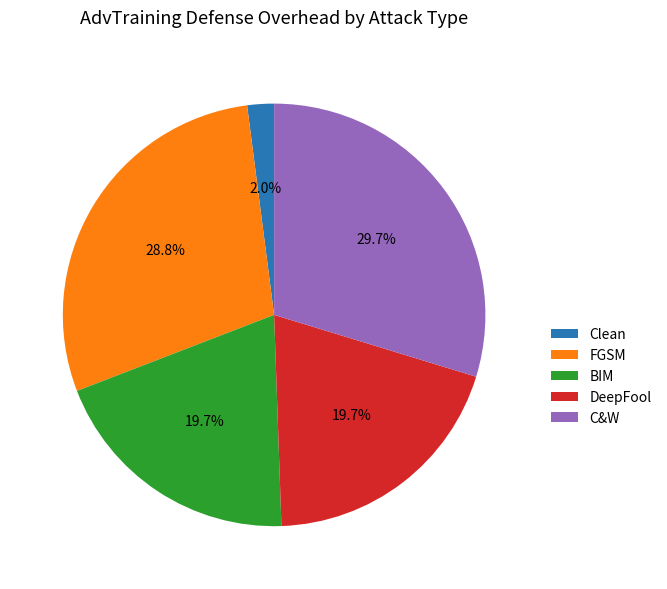

What is the ratio of the value at C&W to the value at BIM?

1.5